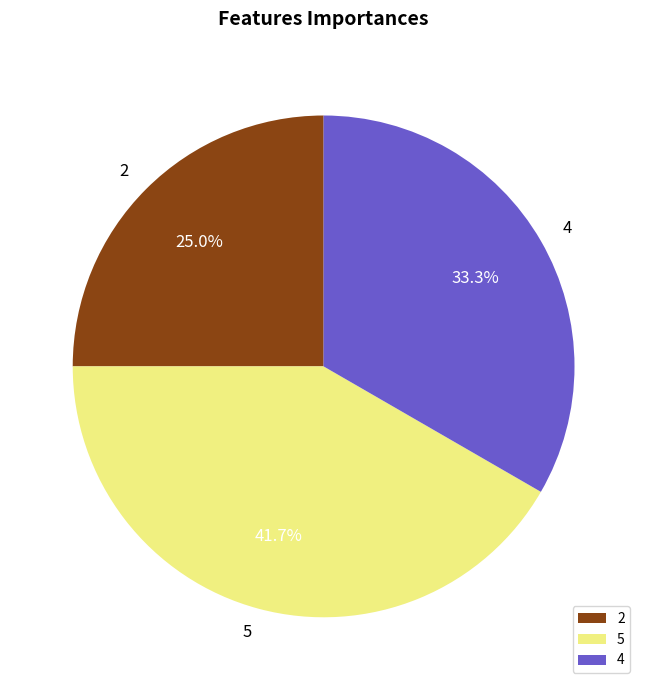

Do 2 and 4 together represent more than half of the pie?

Yes